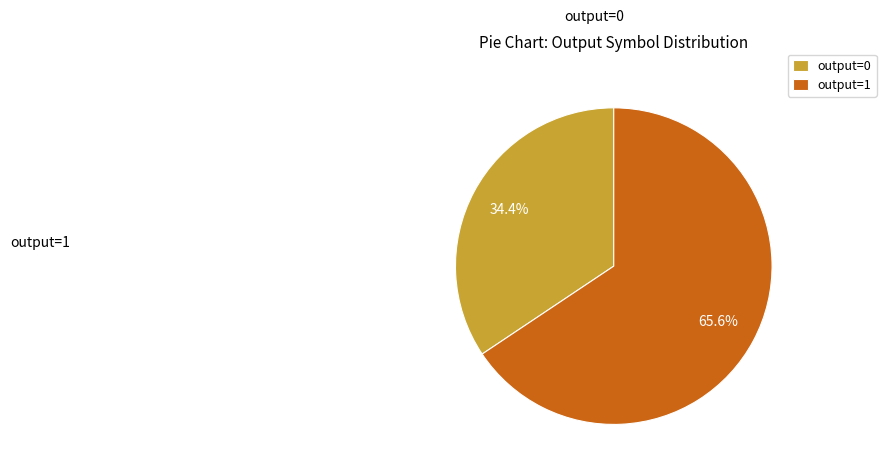

What percentage do output=0 and output=1 together represent?

100.0%